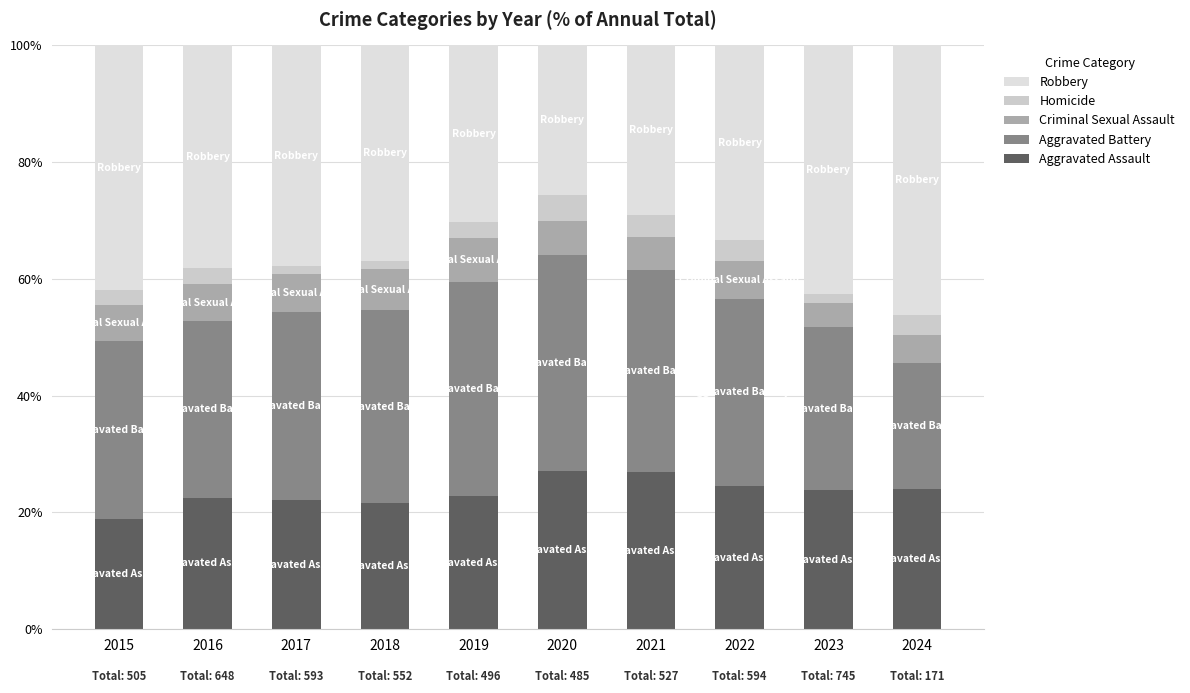

True or false: Robbery has a value of 63.1 at 2023.

False